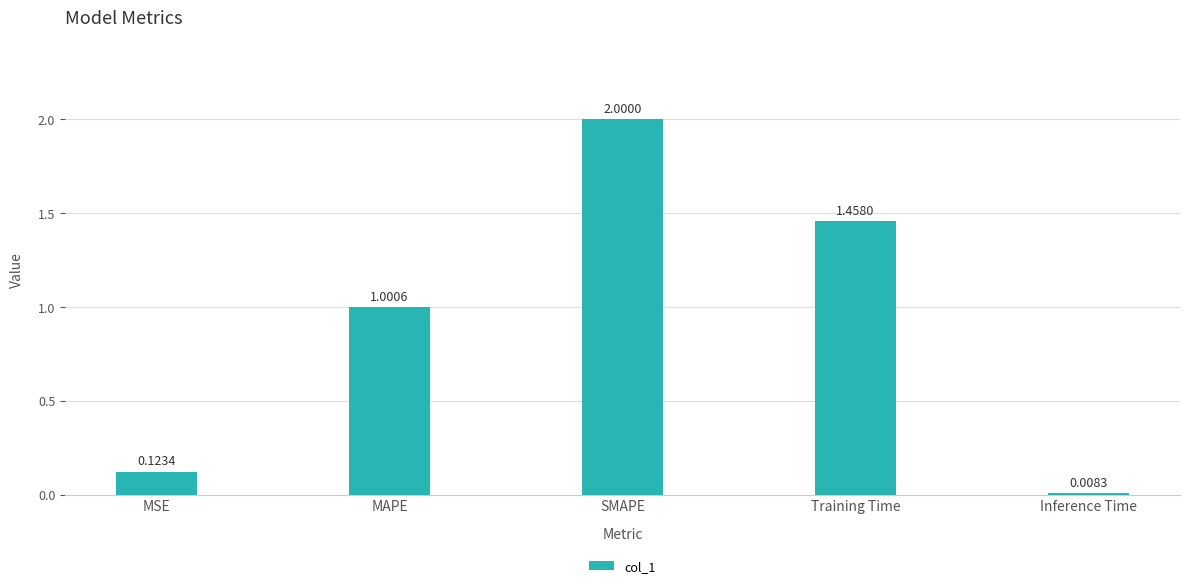

What is the sum of all values?

4.6